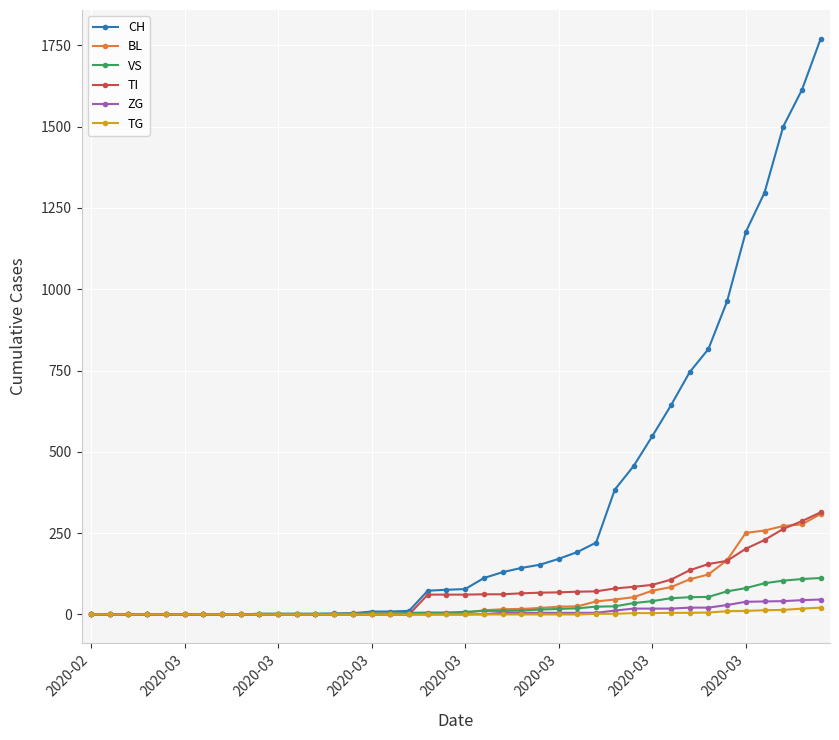

Which series has the widest spread of values?

CH